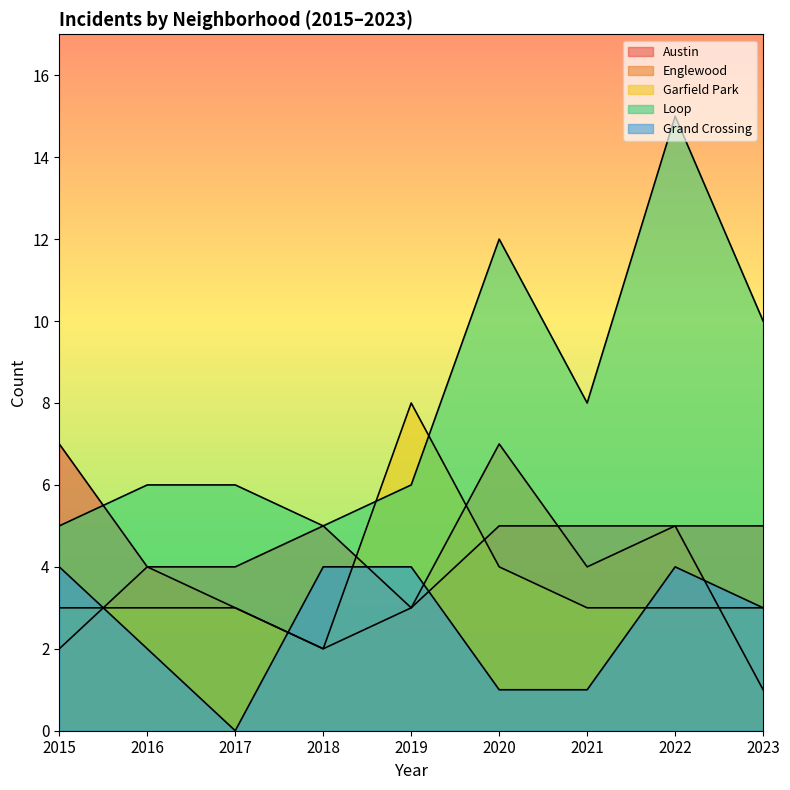

What is the difference between the second highest and minimum values in the Loop series?

7